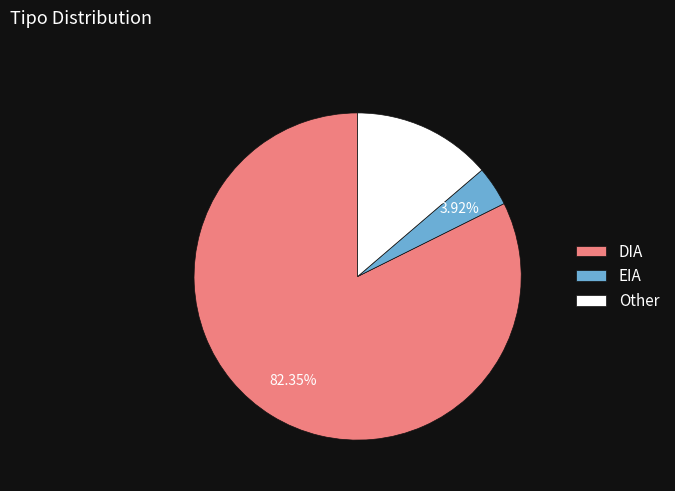

Does EIA account for over 50% of the chart?

No